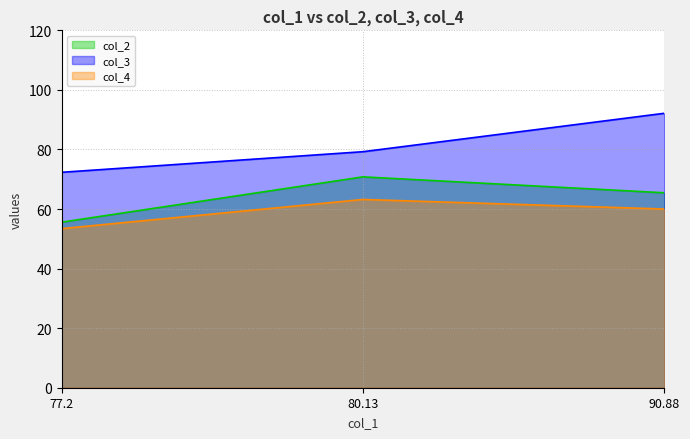

What is the value of the col_2 point at the 3rd from the left?

65.5